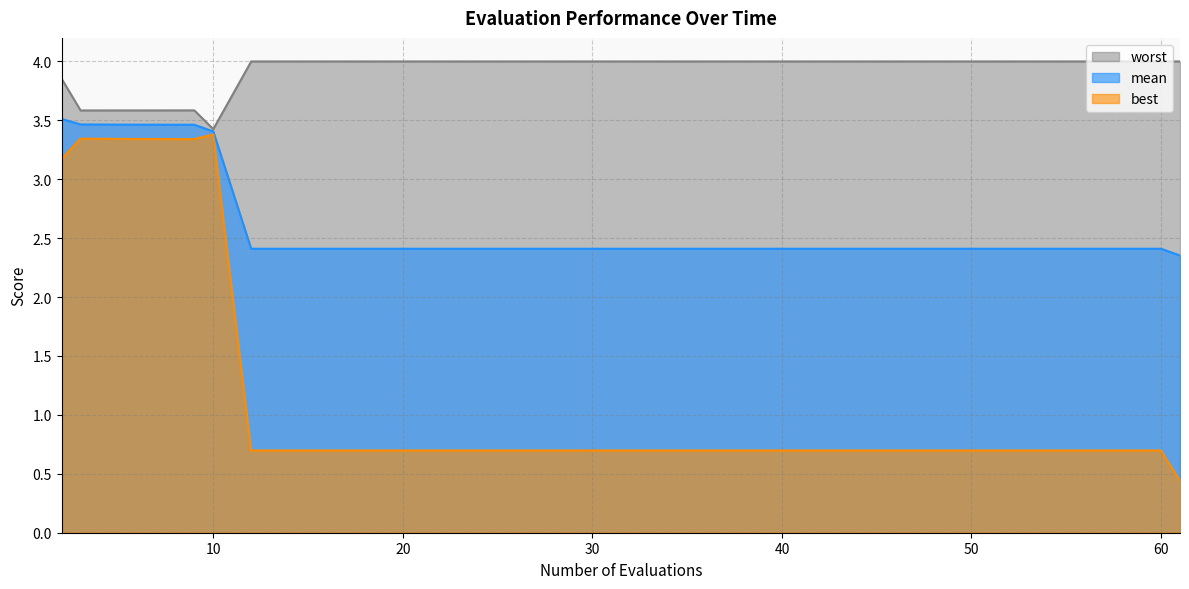

What are all the series names shown in the legend?

mean, best, worst